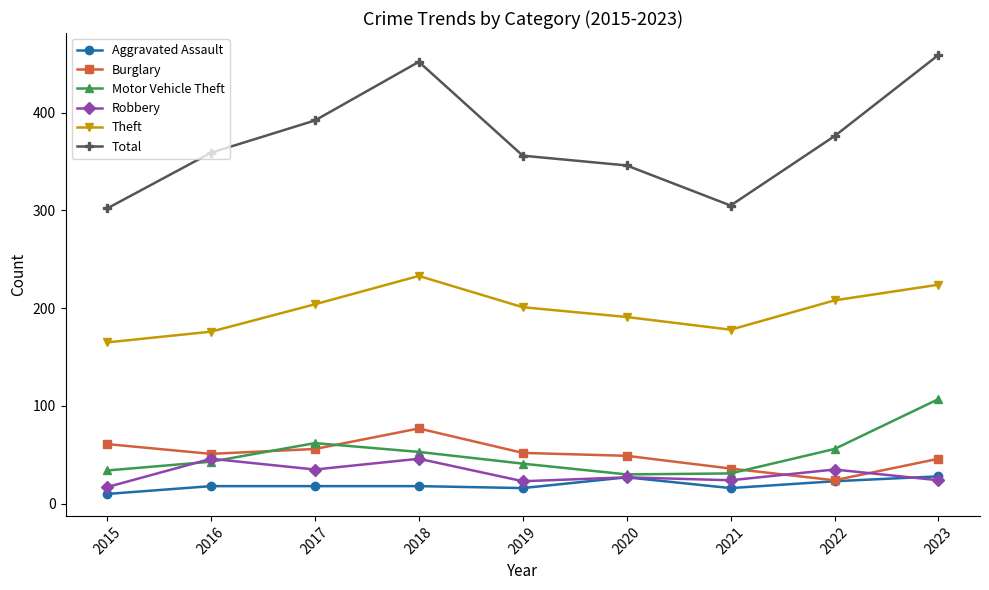

What are all the series names shown in the legend?

Aggravated Assault, Burglary, Motor Vehicle Theft, Robbery, Theft, Total